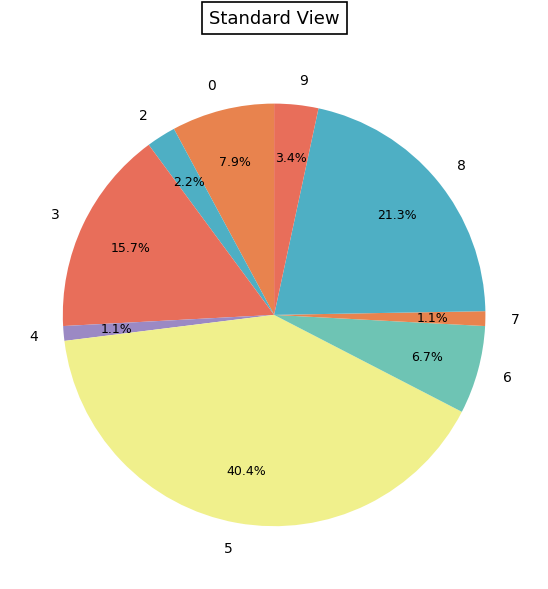

Which slice is the largest?

5